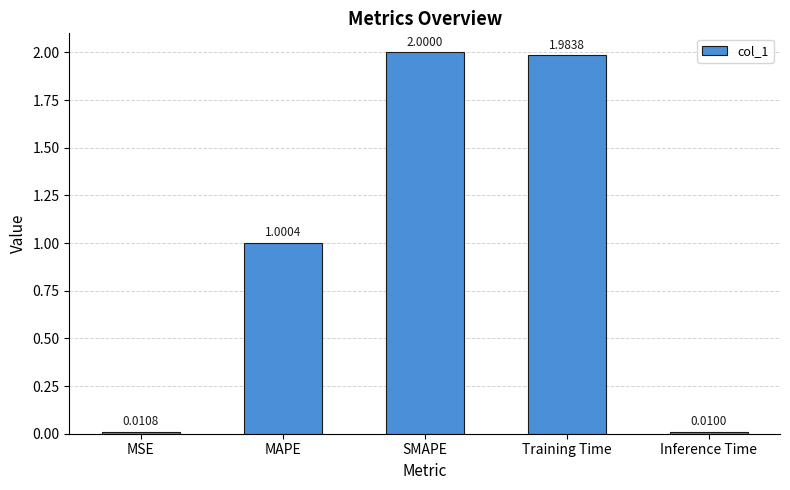

What is the difference between the maximum and minimum values?

2.0